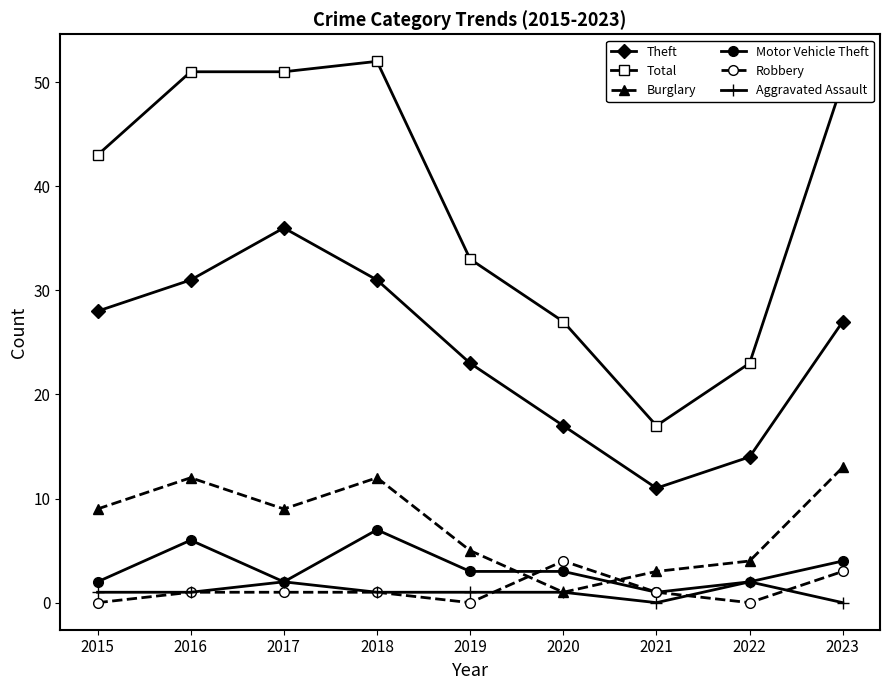

At which category does Theft reach its first local valley?

2021